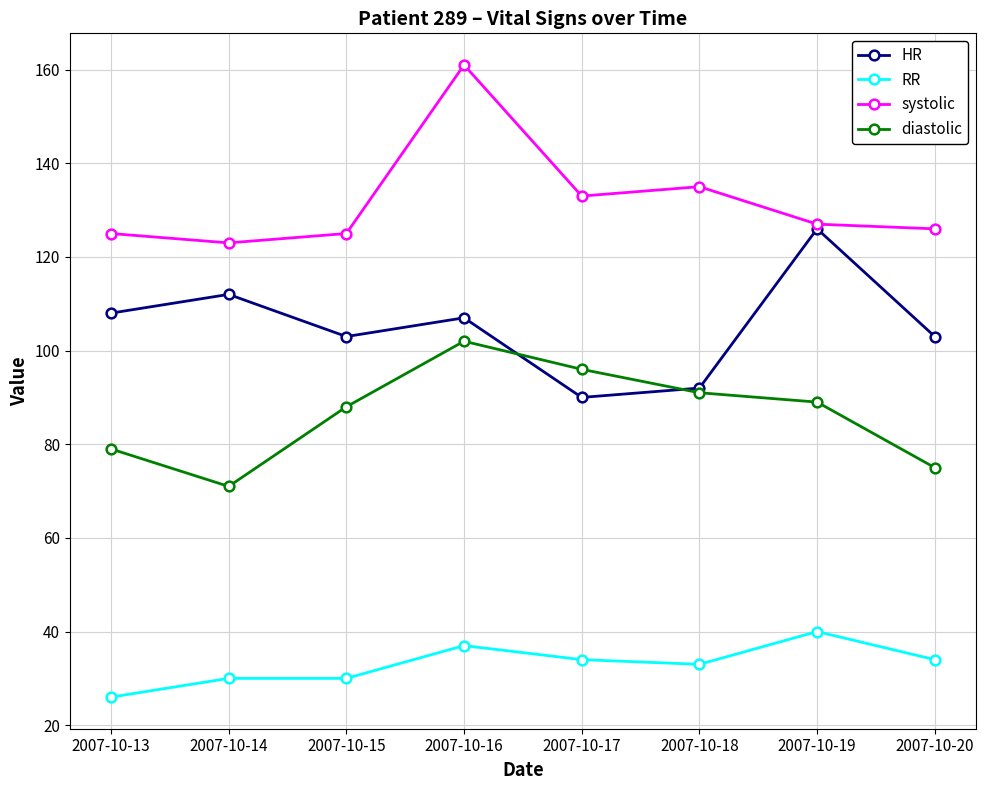

What is the maximum value shown in the chart?

161